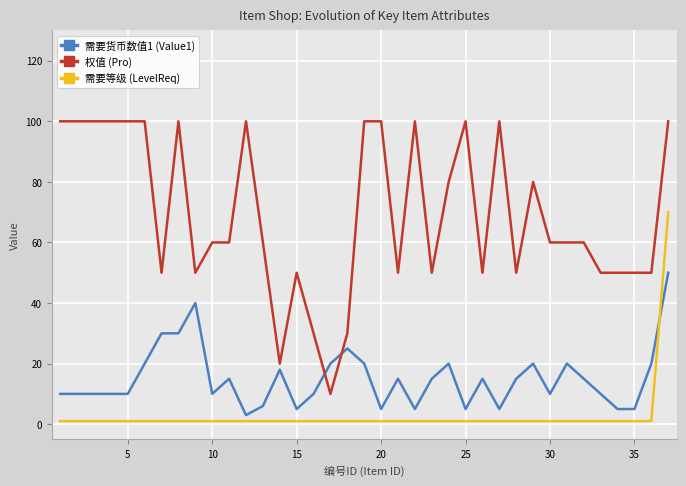

True or false: 需要货币数值1 (Value1) and 需要等级 (LevelReq) cross at least once.

True